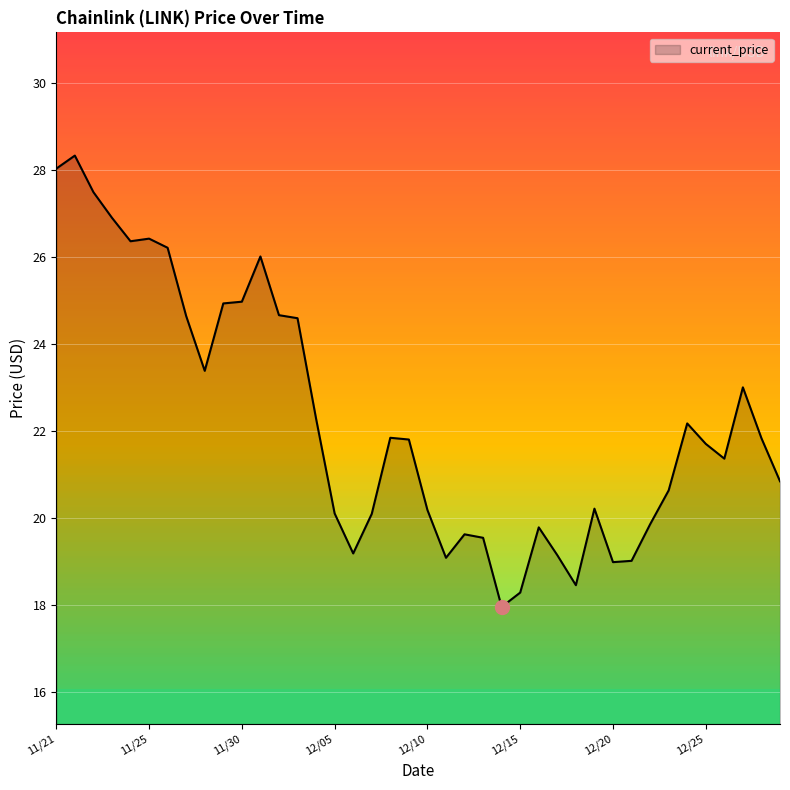

What is the minimum value shown in the chart?

18.0